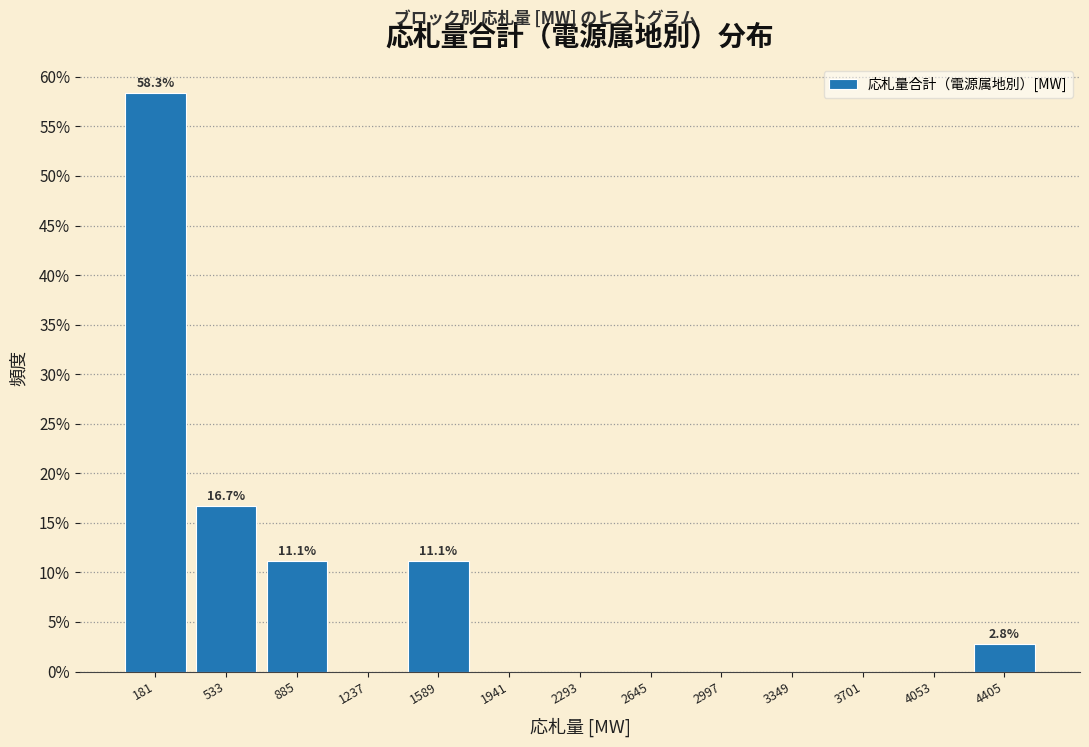

Over which range of the x-axis is the bar tallest?

0 to 350